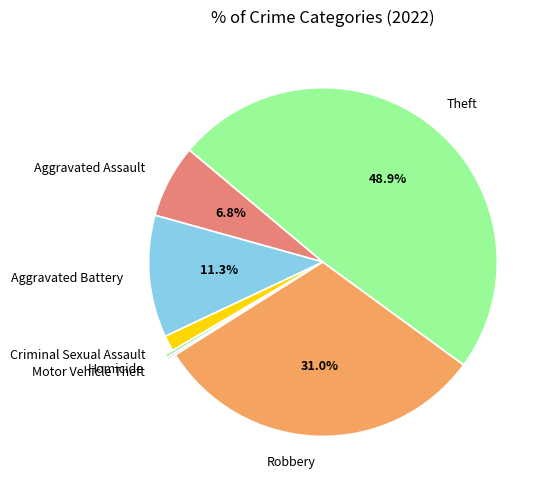

Which category has the biggest portion of the pie?

Theft